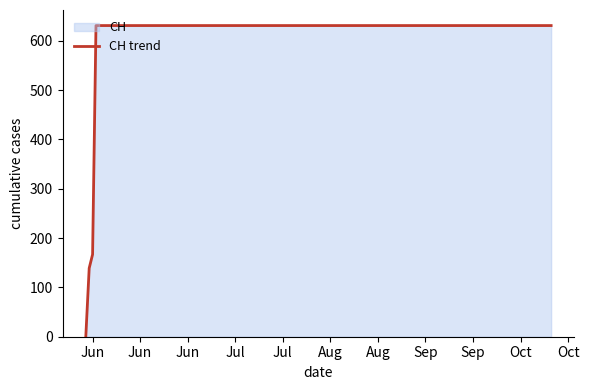

True or false: the data shows 167 at Jun.

True